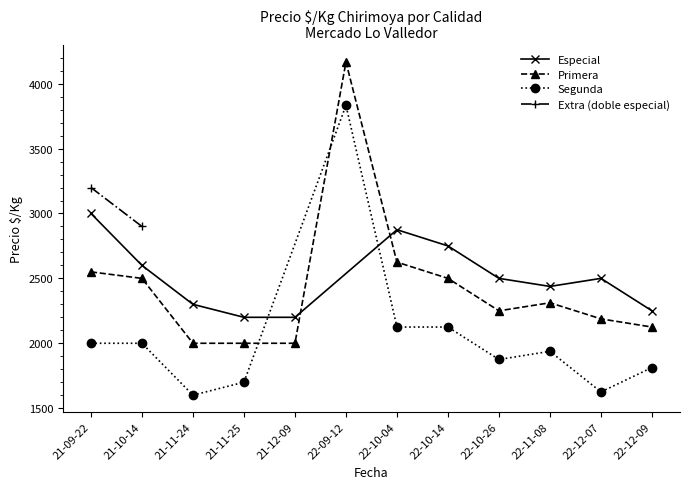

Where is the first local maximum for Especial?

22-10-04